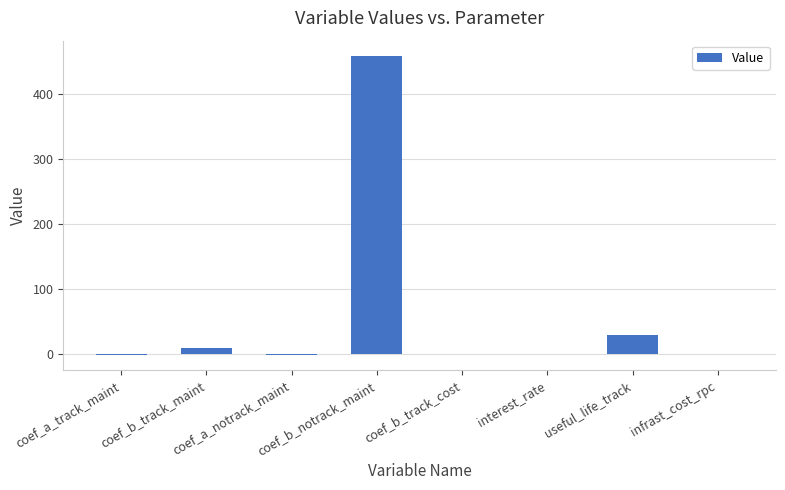

What is the maximum value shown in the chart?

458.5